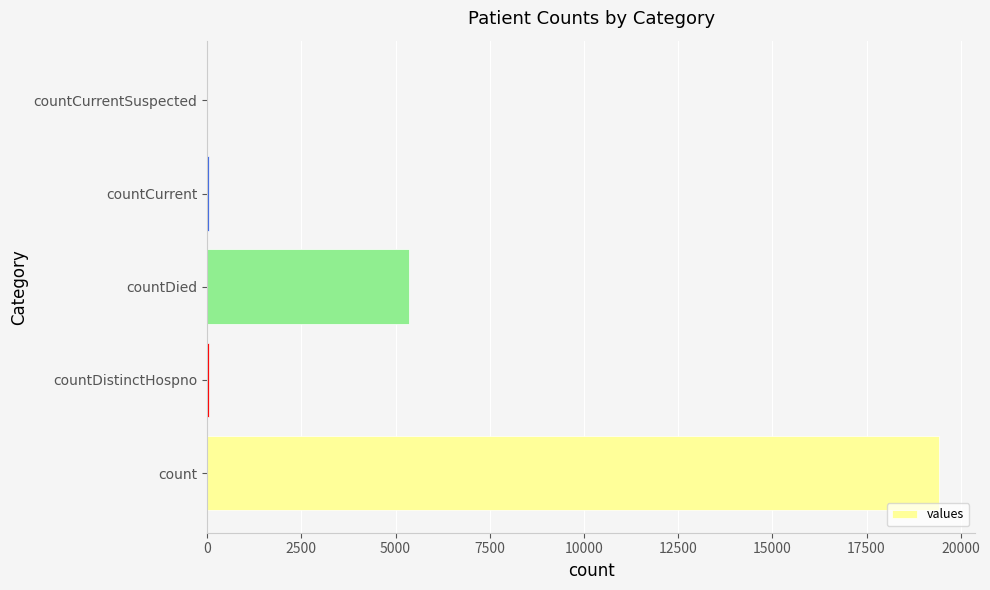

Are the bars horizontal?

Yes